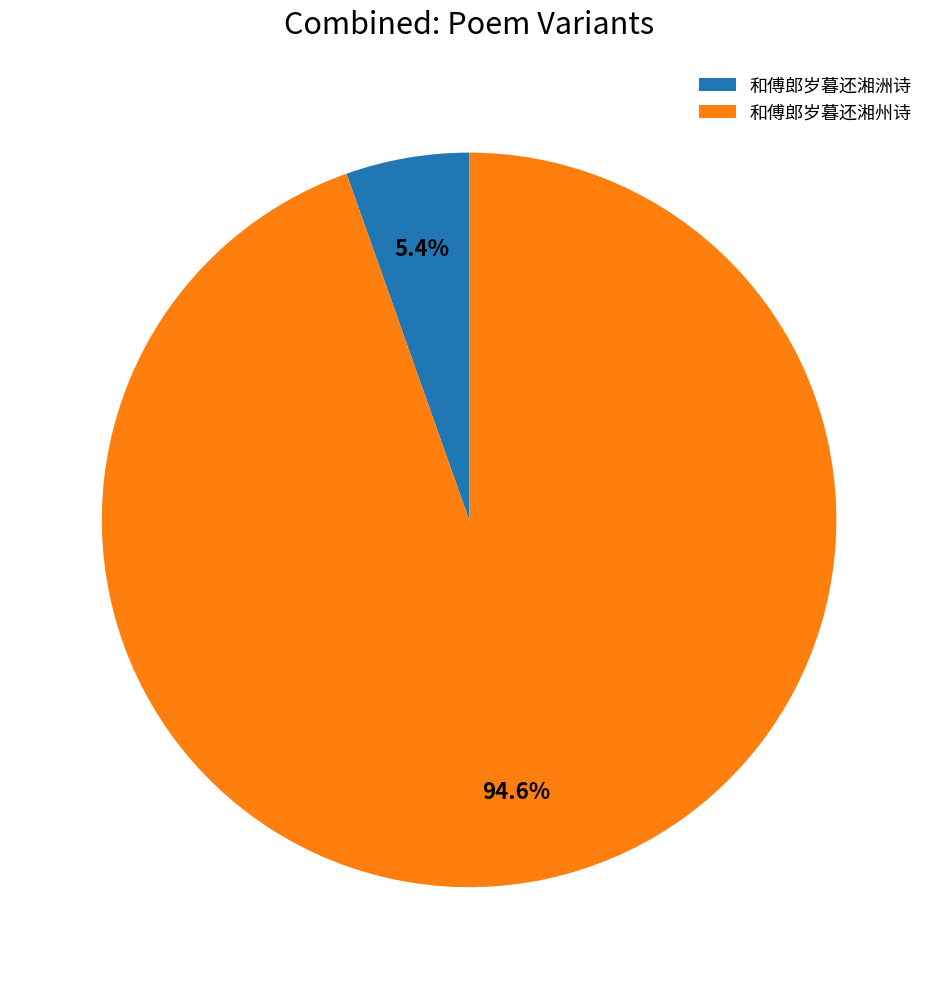

Is 和傅郎岁暮还湘洲诗 the majority of the pie?

No